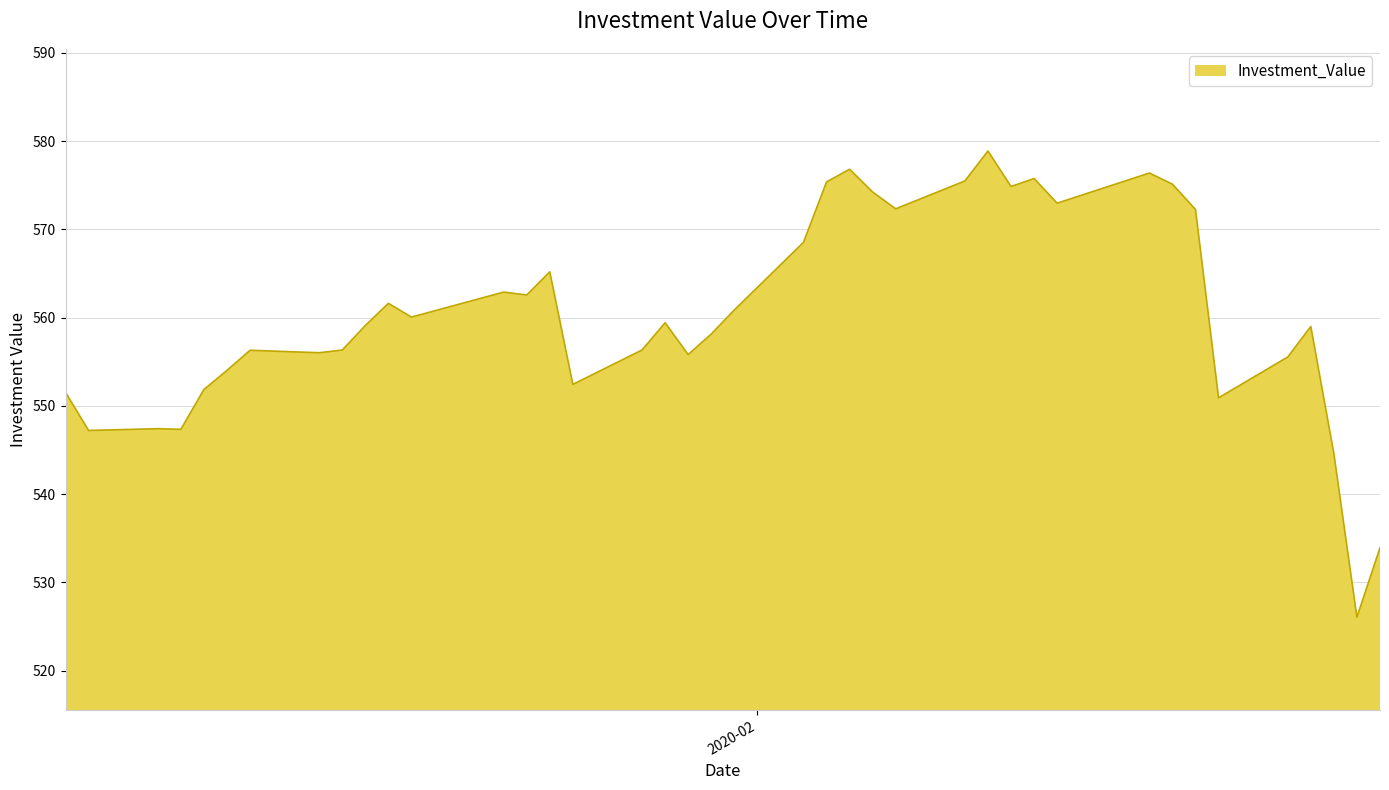

What is the smallest value displayed?

526.0